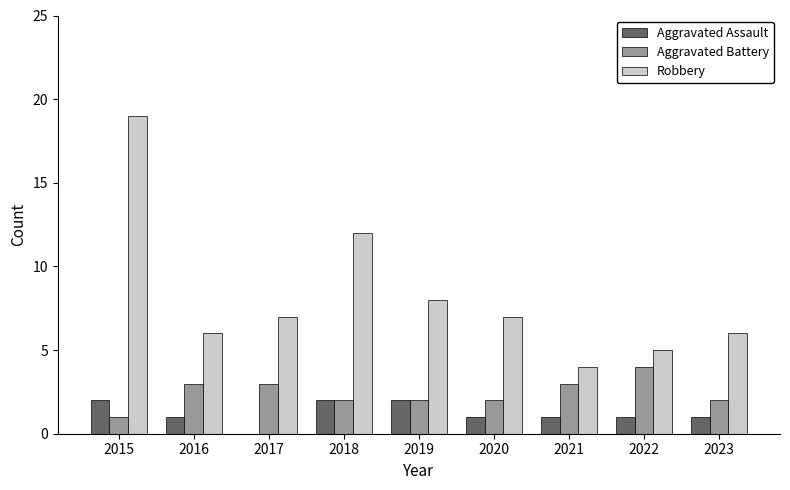

What are all the series names shown in the legend?

Aggravated Assault, Aggravated Battery, Robbery